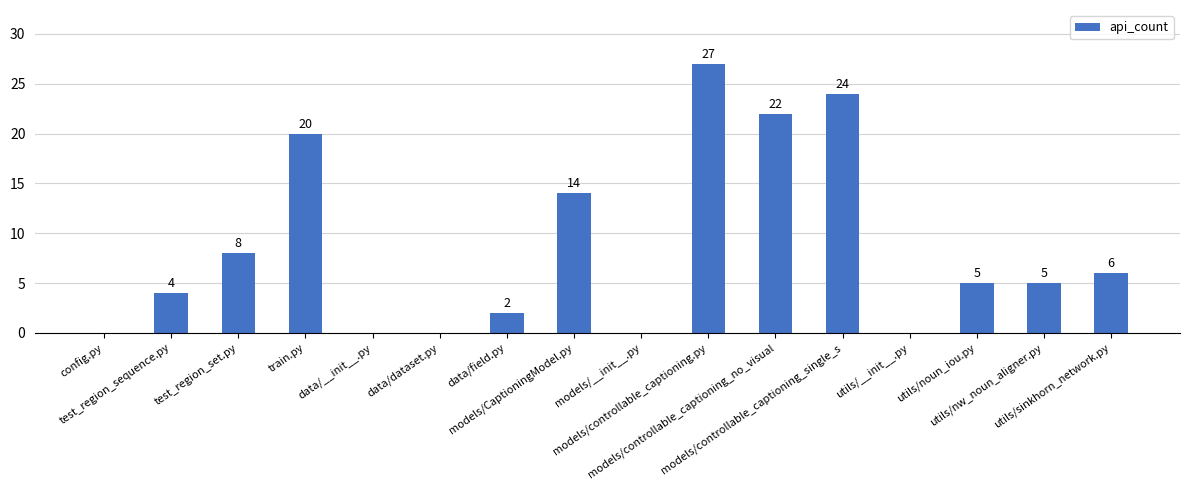

What is the sum of all values?

137